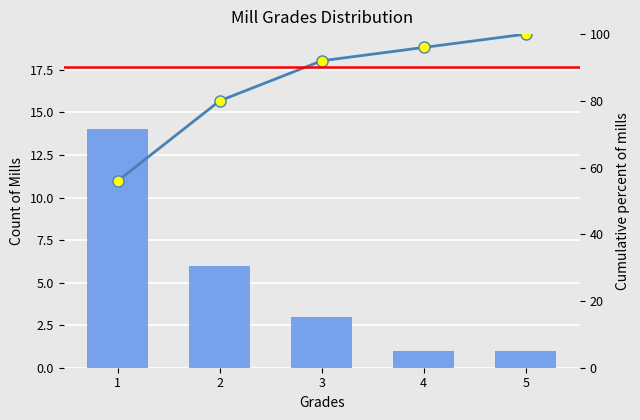

Count the number of values greater than 3.

2